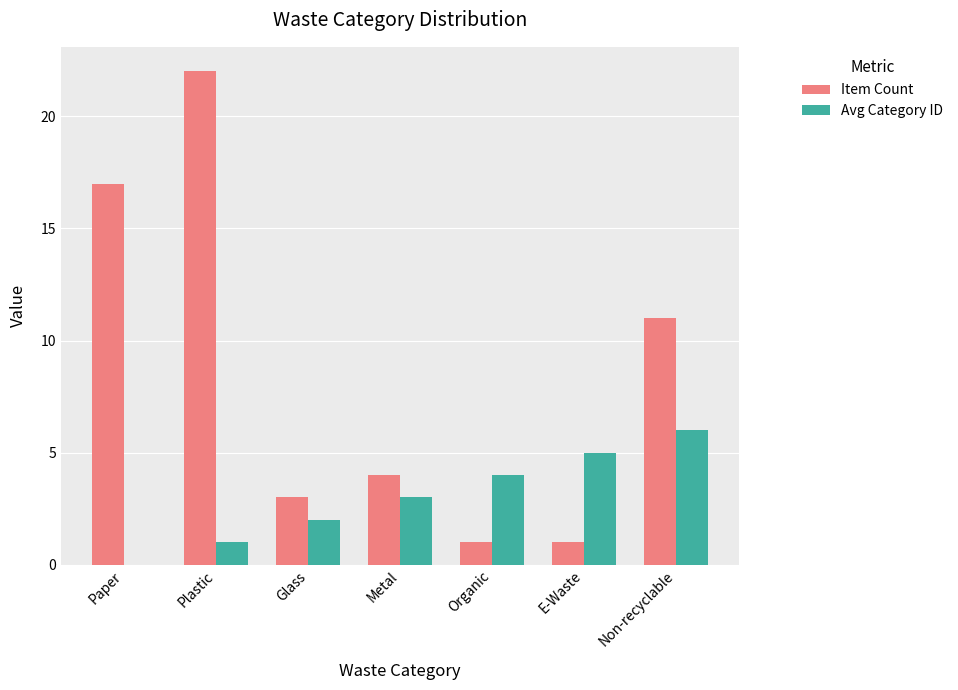

What is the spread (max minus min) of values at Paper?

17